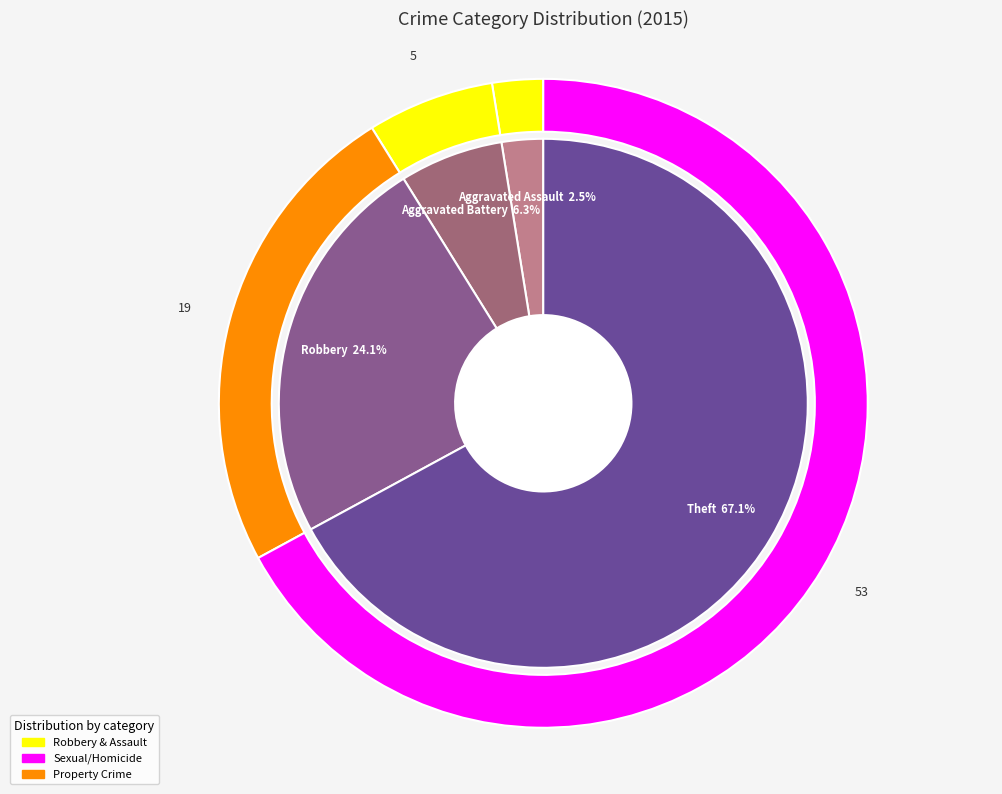

What is the change in value from Aggravated Assault to Robbery?

+17